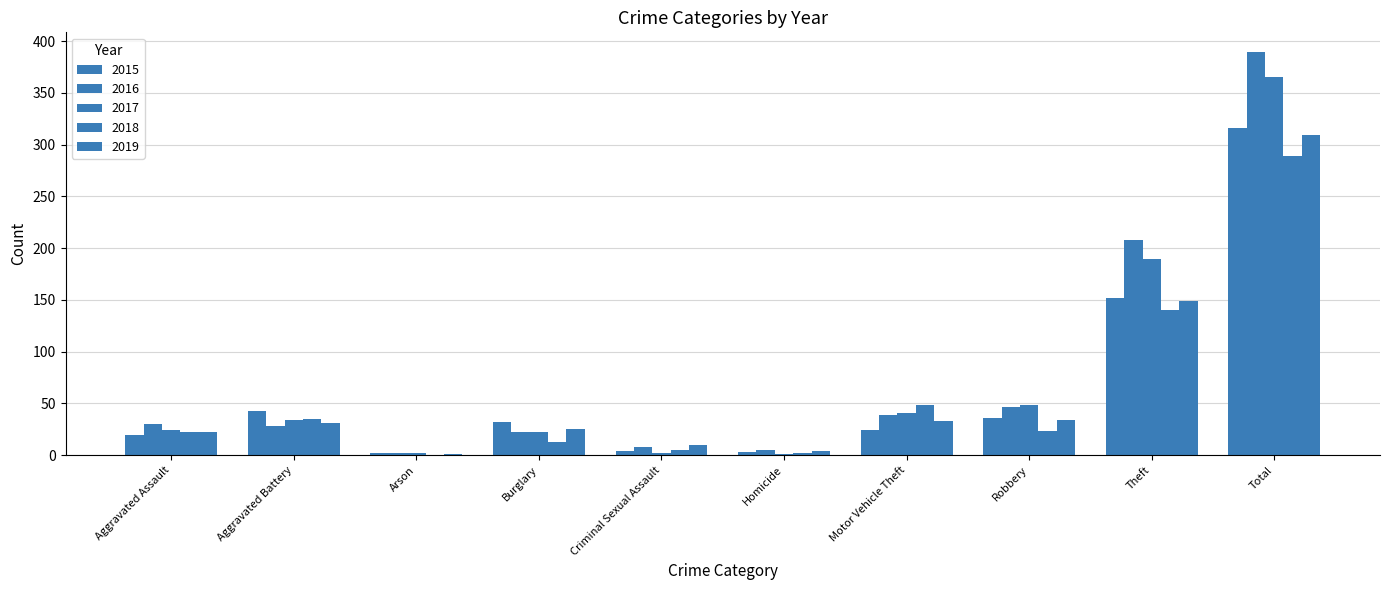

Are the bars grouped side by side (vs. stacked)?

Yes